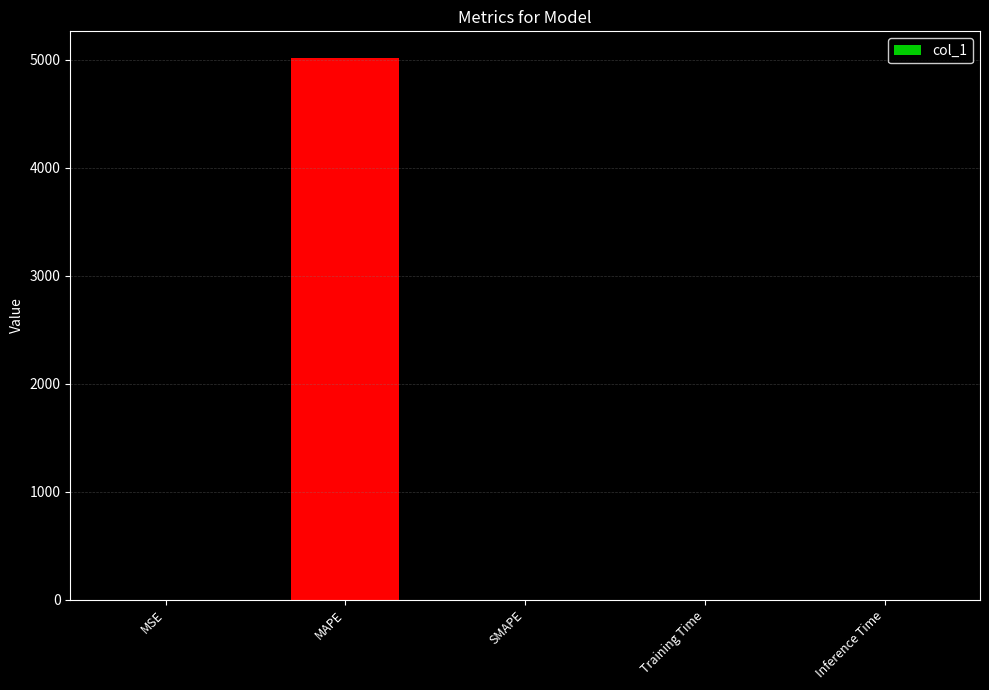

What is the sum of all values?

5011.7